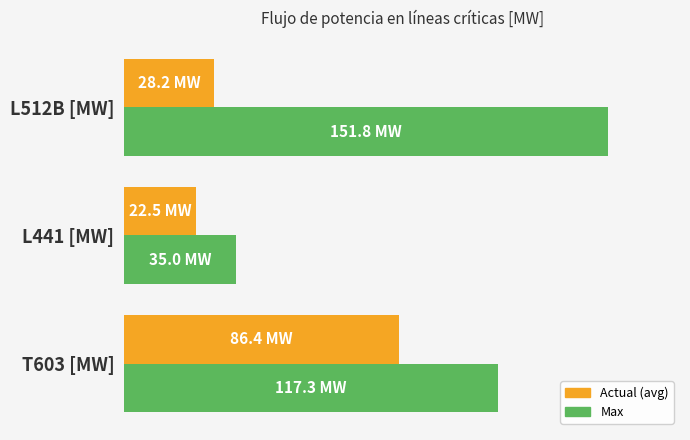

List the series in order of their peak value, lowest first.

Actual (avg), Max